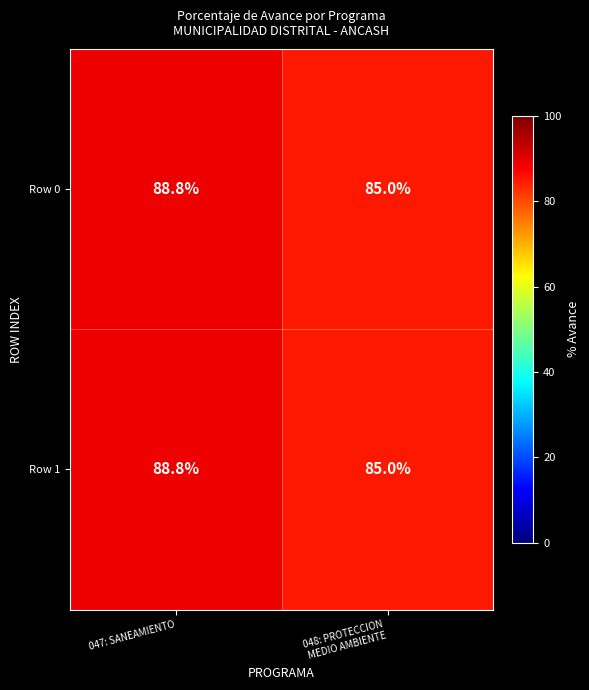

Where does the Row 1 series first go above 88?

047: SANEAMIENTO